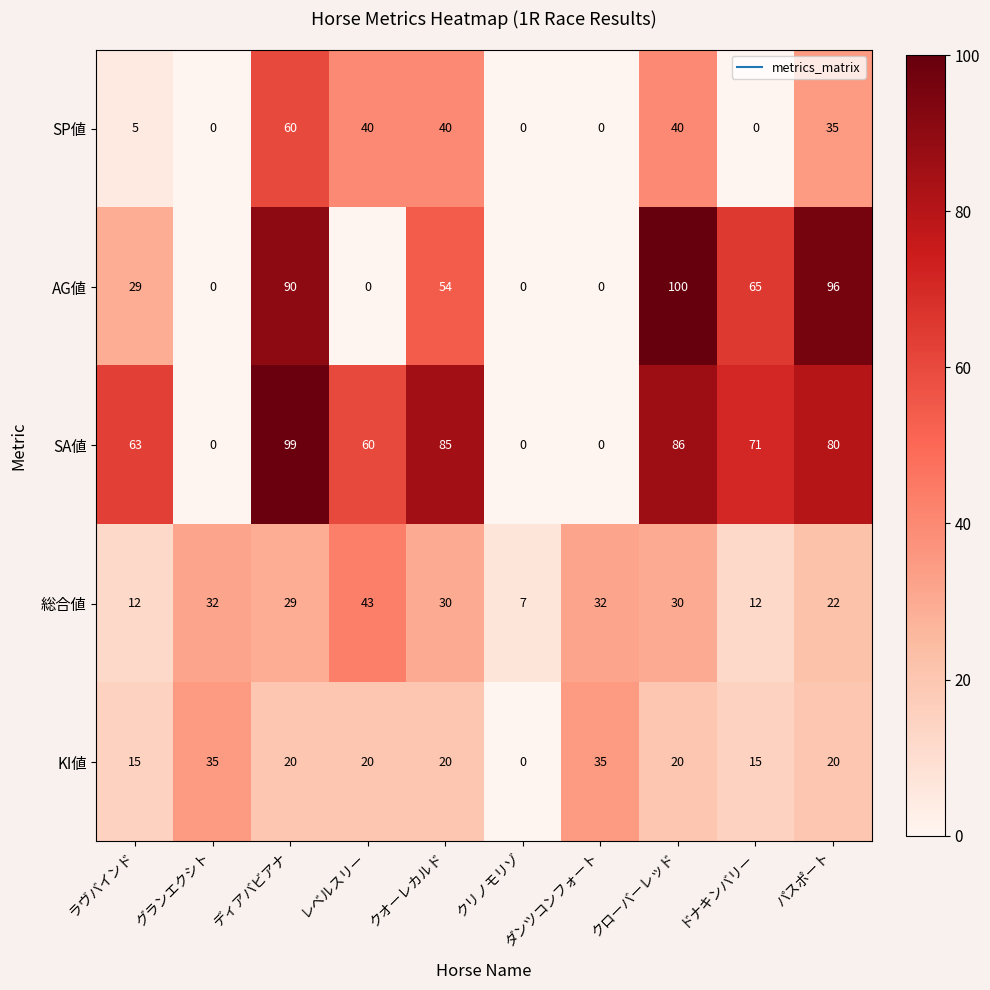

At which label does SA値 first exceed 71?

ディアバビアナ